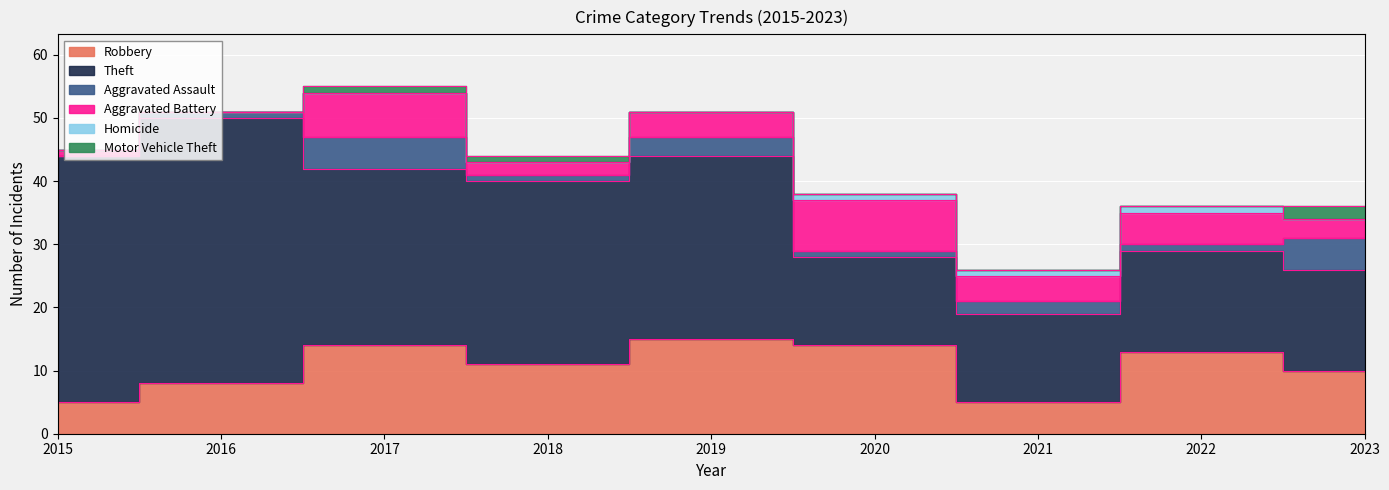

How many Aggravated Battery values are between 2 and 5?

5